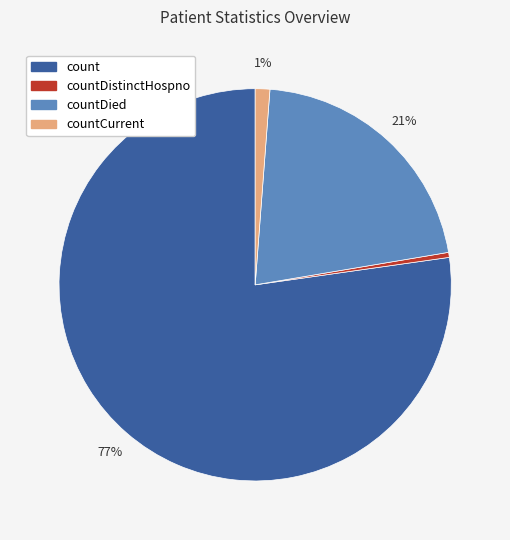

Is there a majority slice in this chart?

Yes